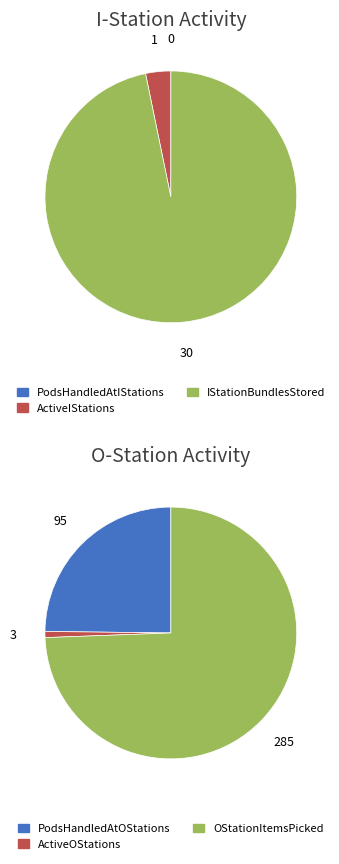

Is it true that 21 is 14% of the pie?

False